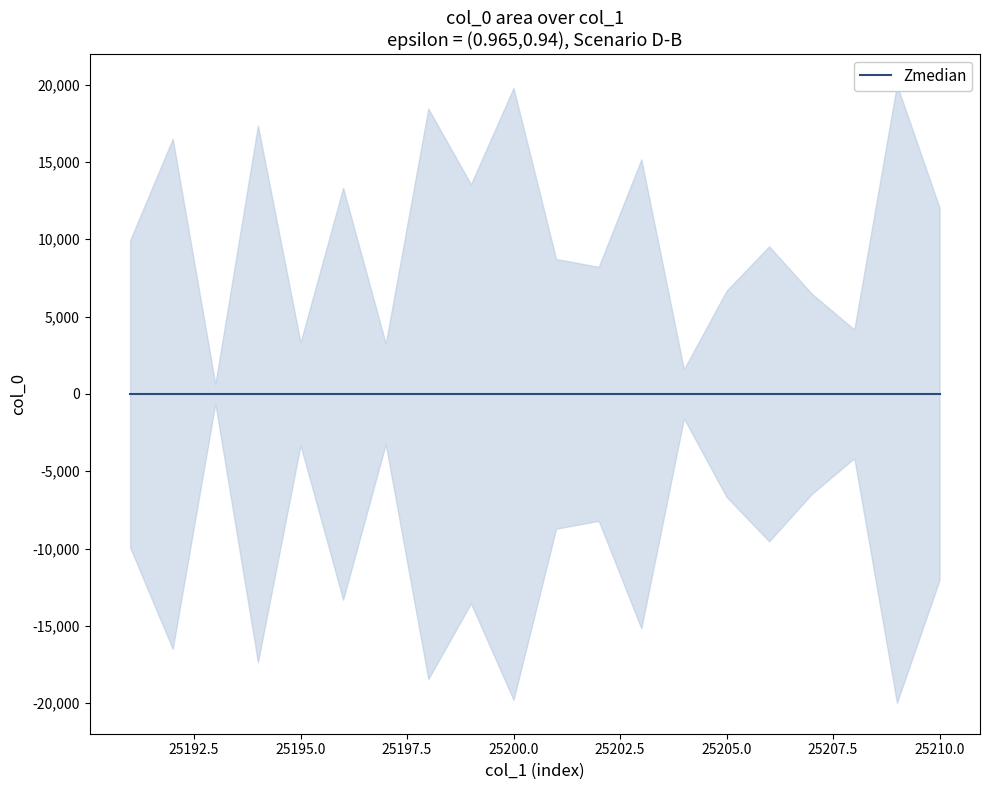

What is the difference between the second highest and minimum values in the col_1 series?

18